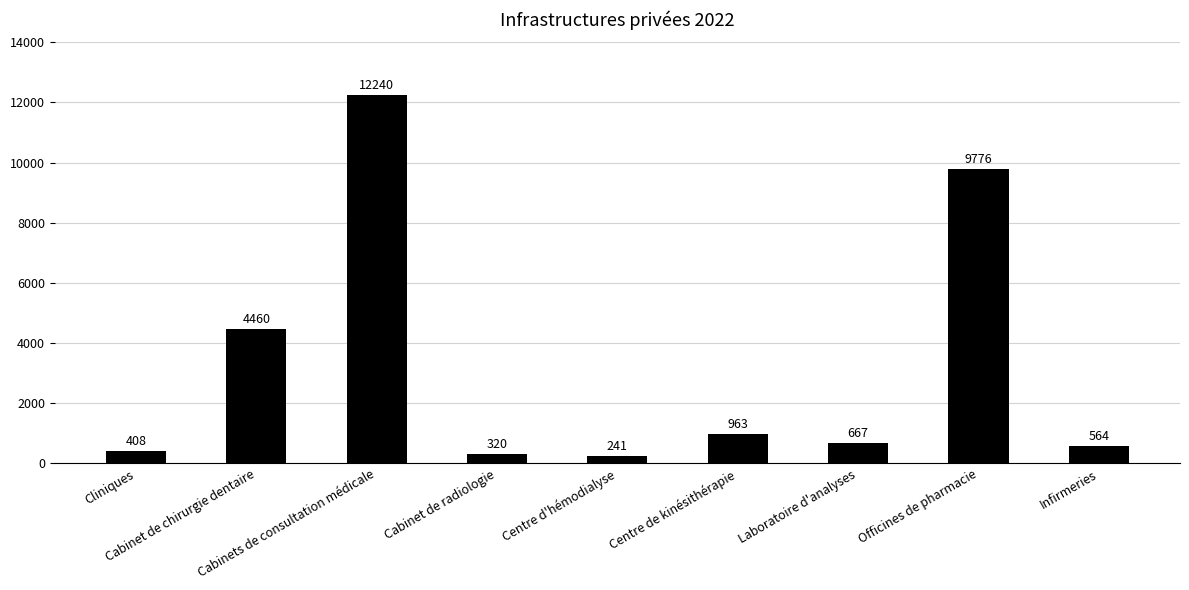

What is the average value?

3293